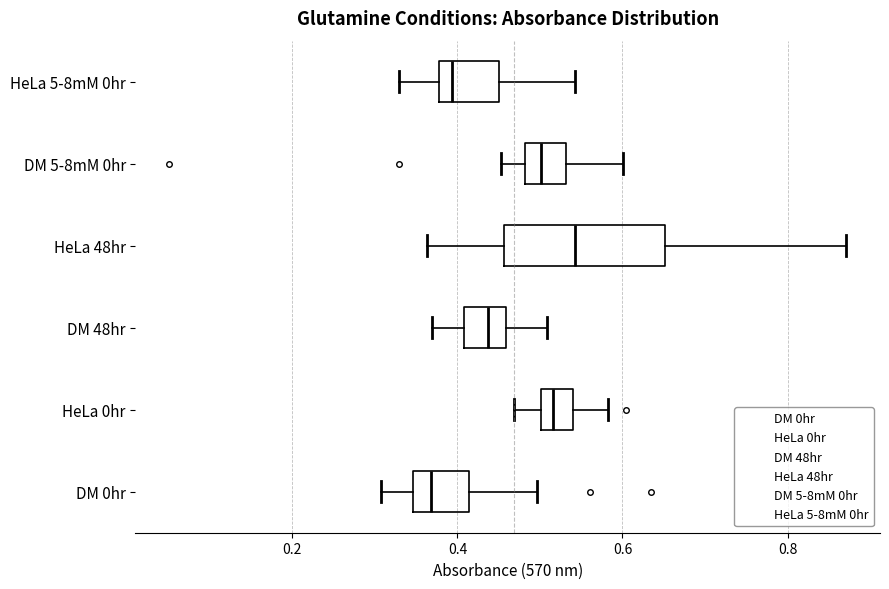

Which box has the furthest to the right median line?

HeLa 48hr